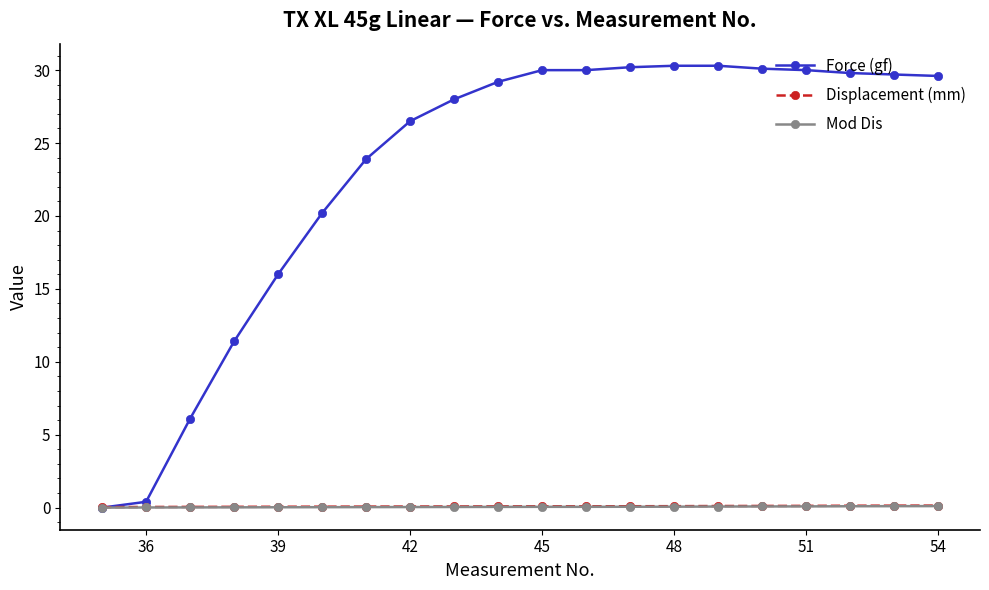

What is the maximum value shown in the chart?

30.3